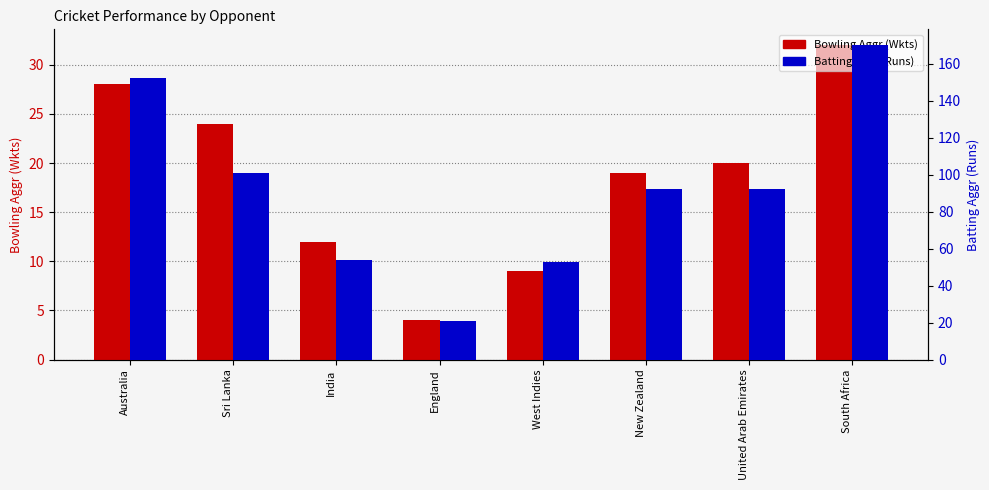

What is the total value across all series at United Arab Emirates?

112